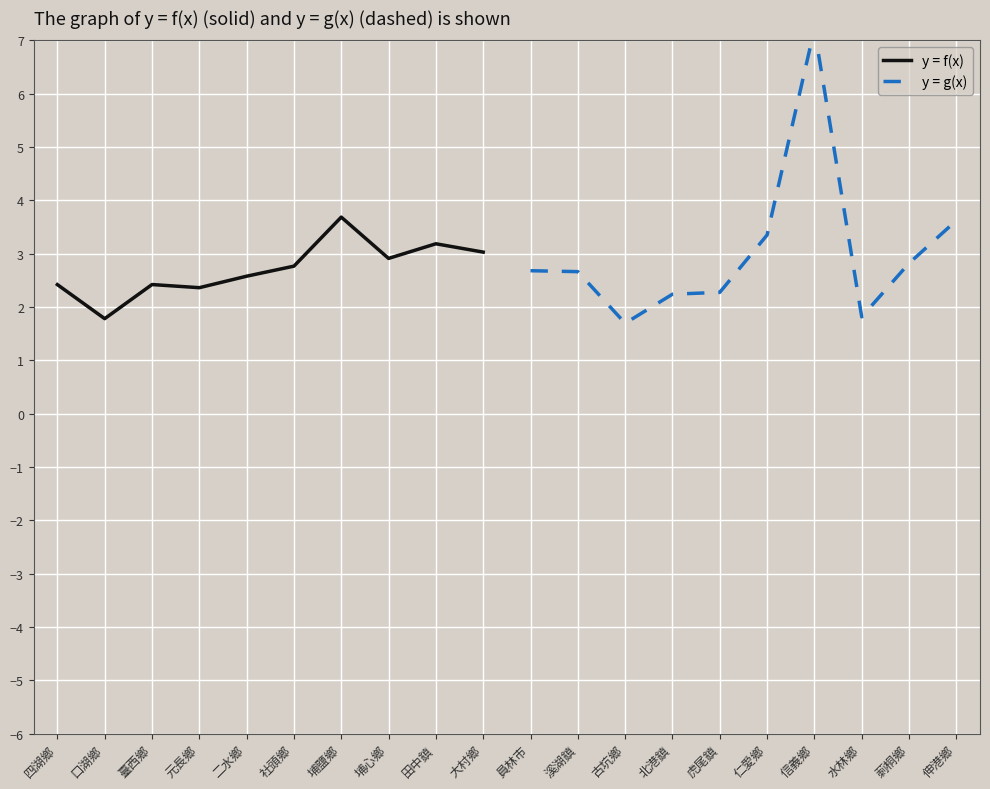

What value does the y = f(x) series have at 大村鄉?

3.0